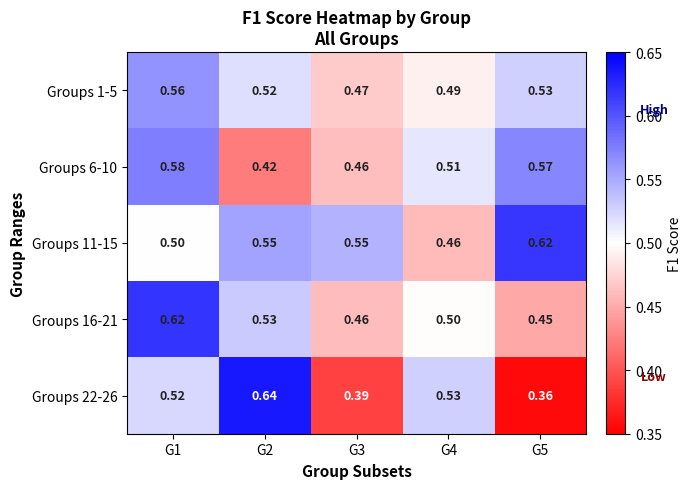

Which series has the largest total across all categories?

Groups 11-15